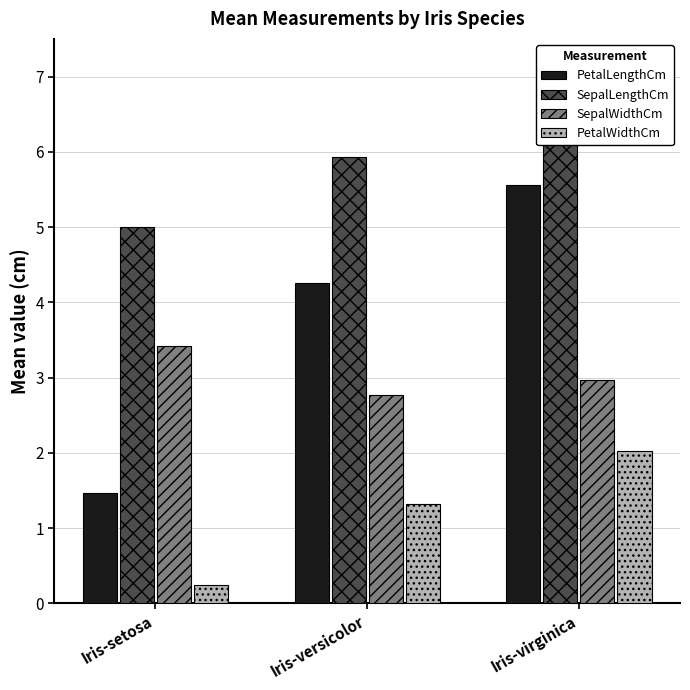

Where does the PetalWidthCm series first go above 1?

Iris-versicolor